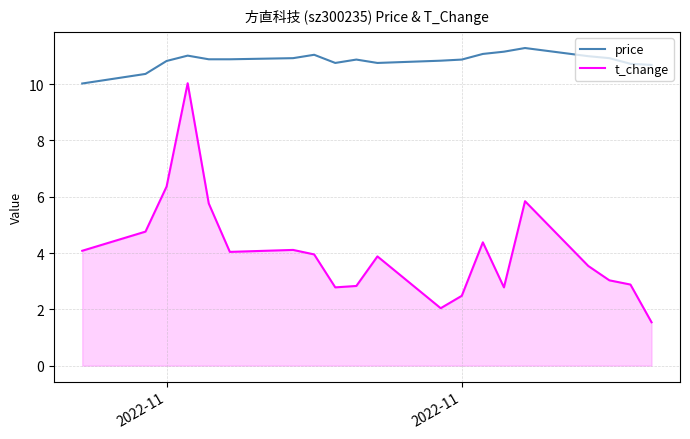

Which series has the largest total across all categories?

price